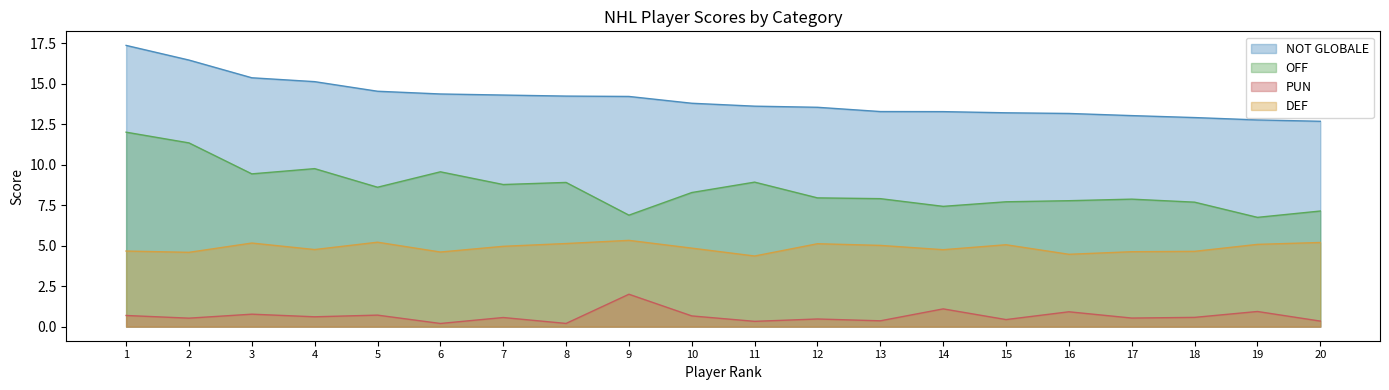

At which category is the sum across all series the highest?

1